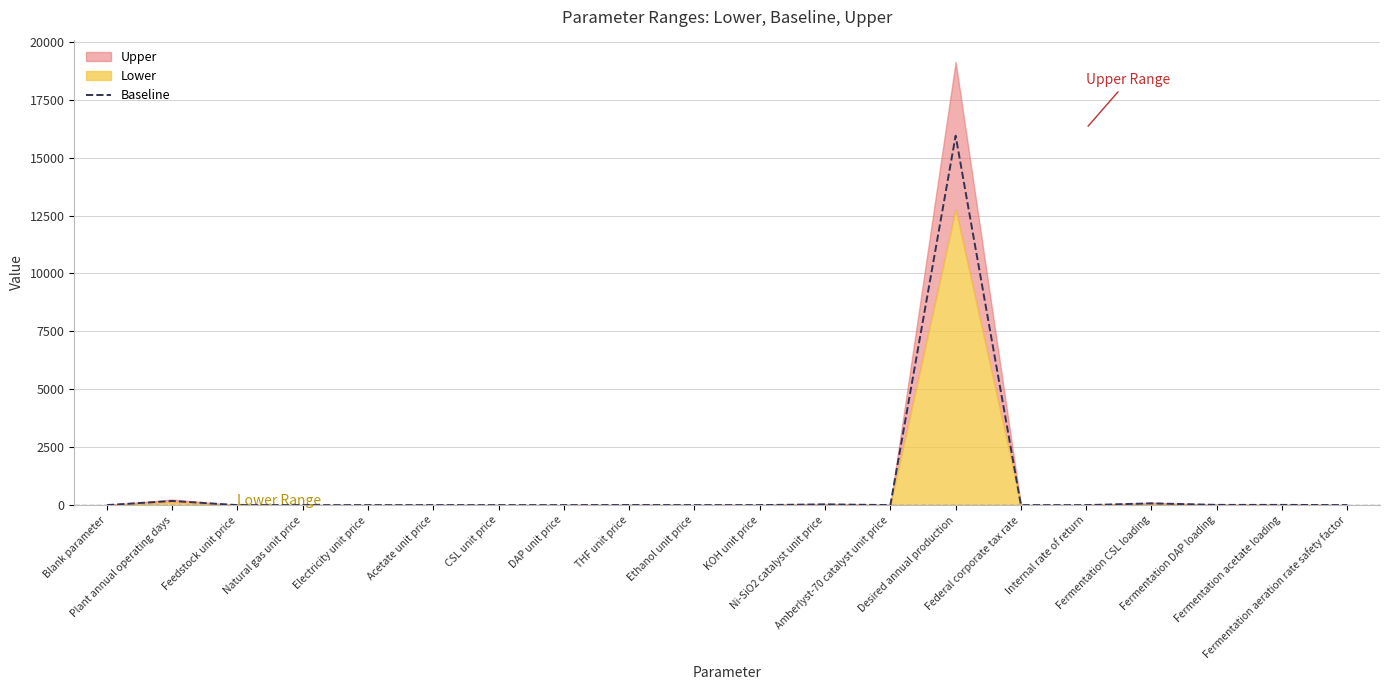

How many values exceed 1?

10